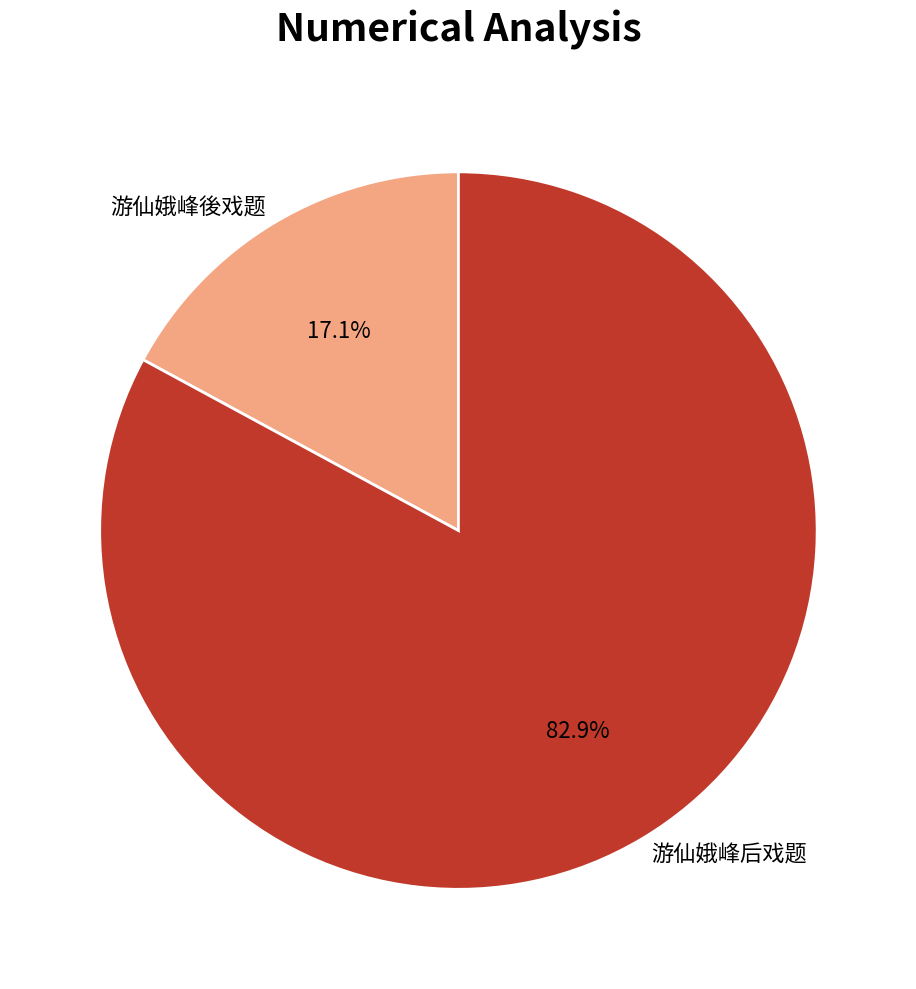

Rank the categories by value from lowest to highest.

游仙娥峰後戏题, 游仙娥峰后戏题